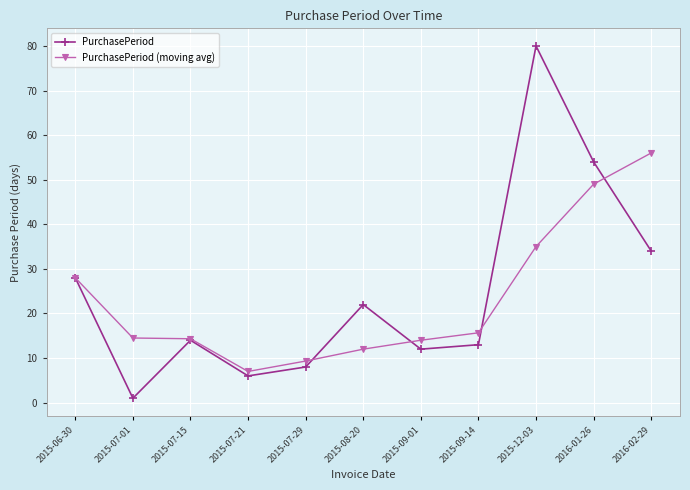

List the series in order of their peak value, lowest first.

PurchasePeriod (moving avg), PurchasePeriod